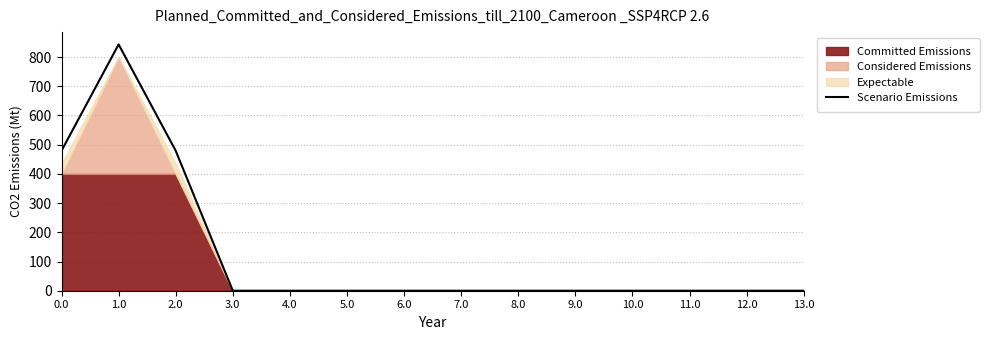

What is the average value?

128.7